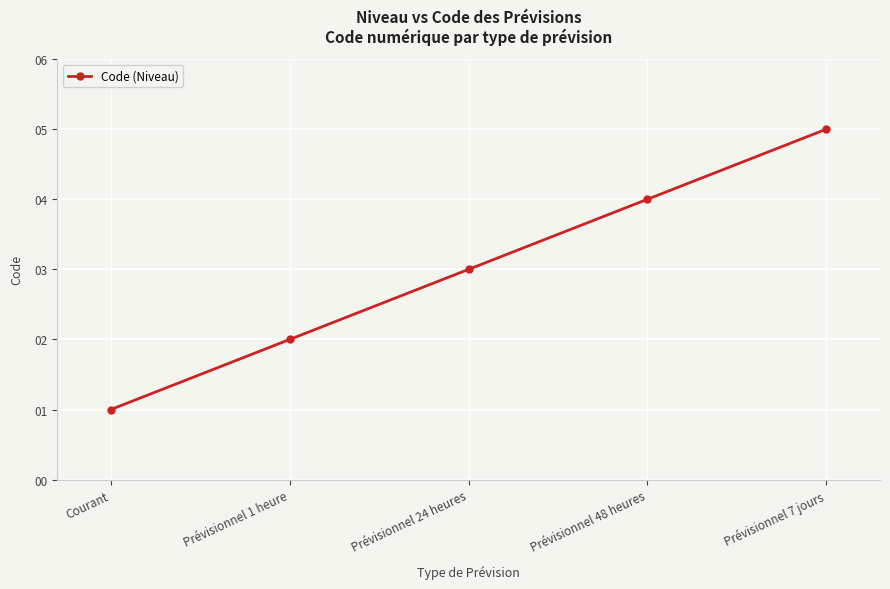

What is the sum of the values at Courant and Prévisionnel 48 heures?

5